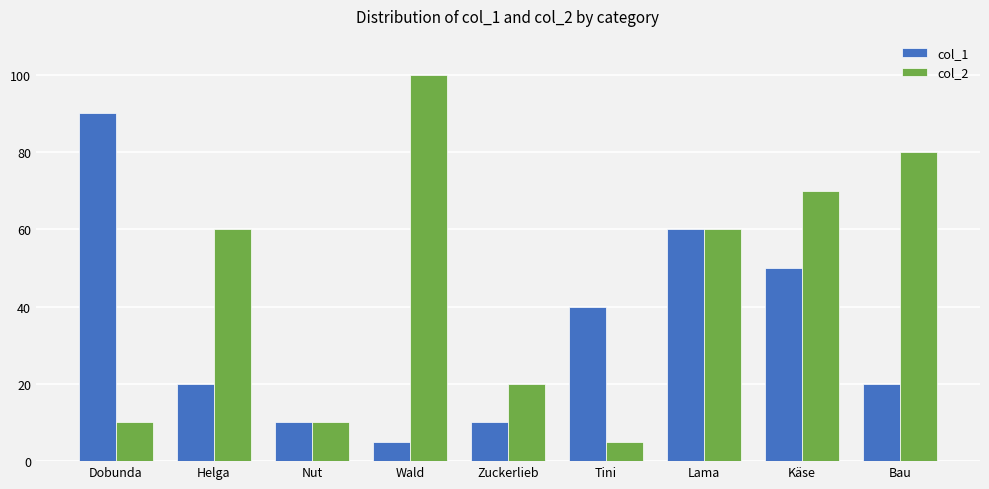

Reading left to right, what are all the values shown in this chart?

col_1: 90	20	10	5	10	40	60	50	20
col_2: 10	60	10	100	20	5	60	70	80